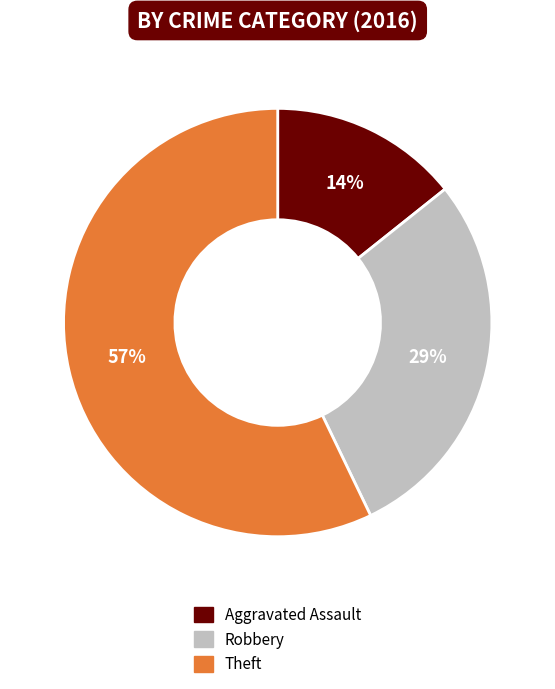

Between Robbery and Aggravated Assault, which is larger?

Robbery